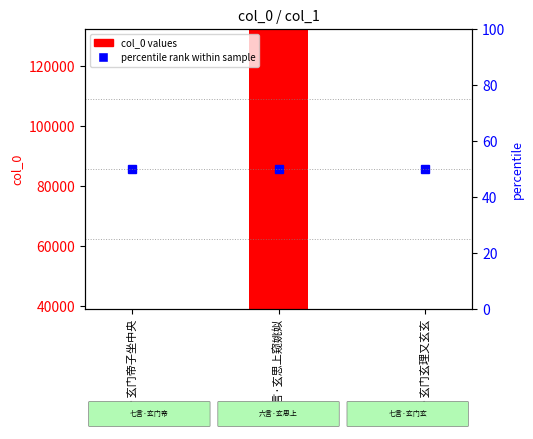

Which category has the lowest value in the col_0 series?

七言·玄门帝子坐中央